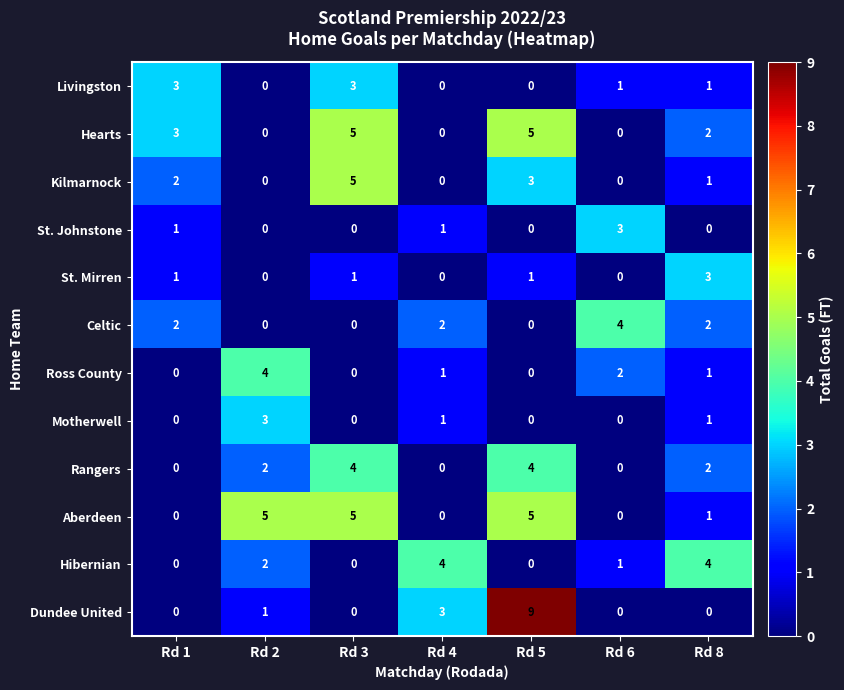

True or false: Dundee United has a value of 0 at Rd 3.

True